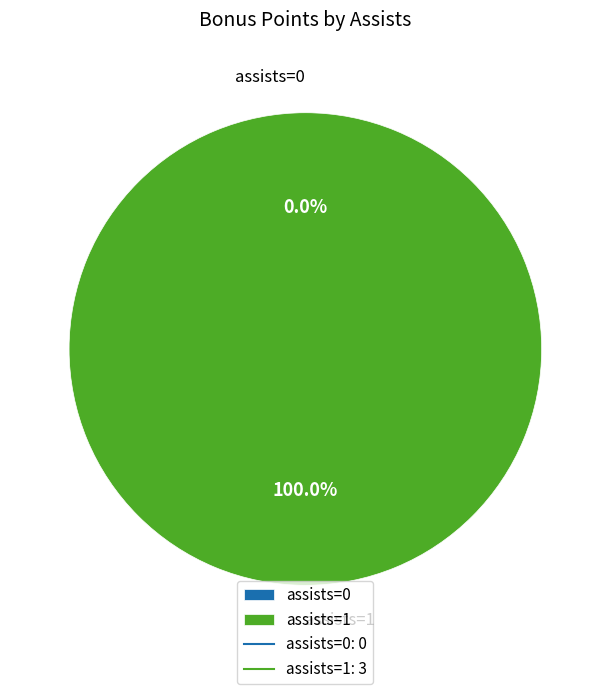

Is there any slice that represents more than half of the pie?

Yes